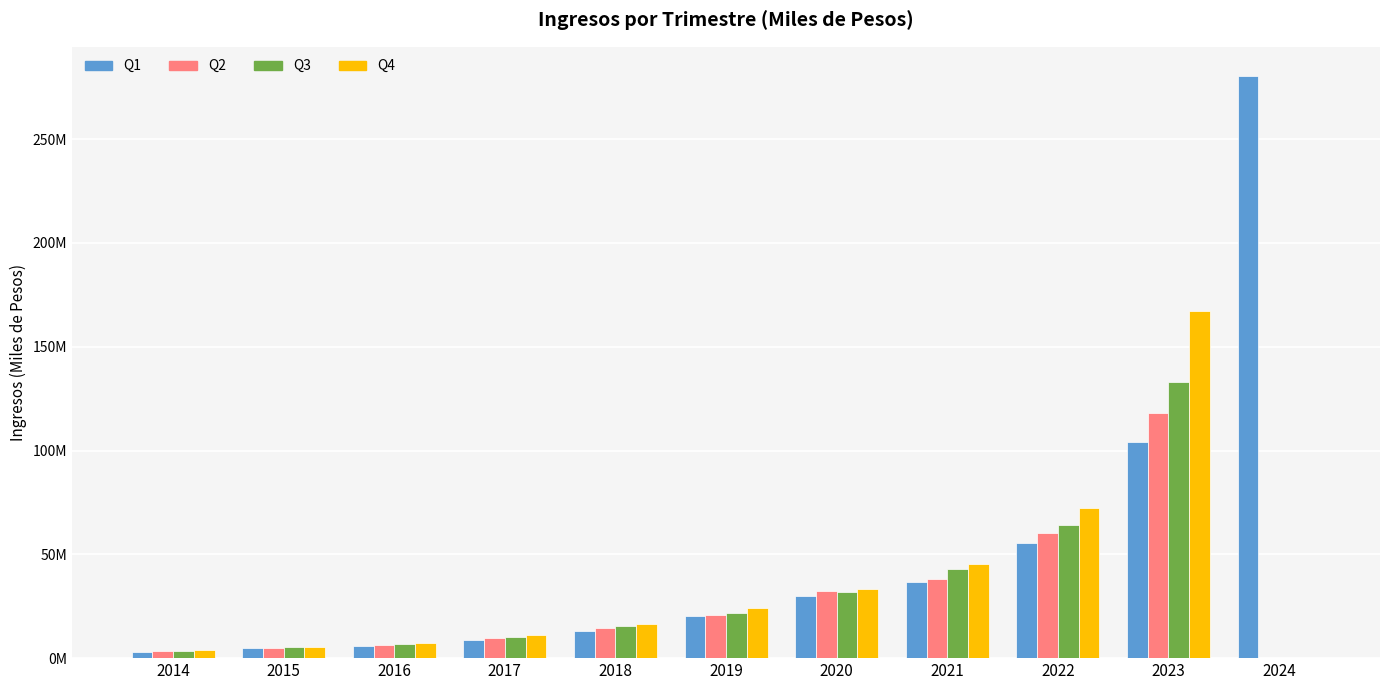

Where does the Q4 series first go above 16637686?

2018